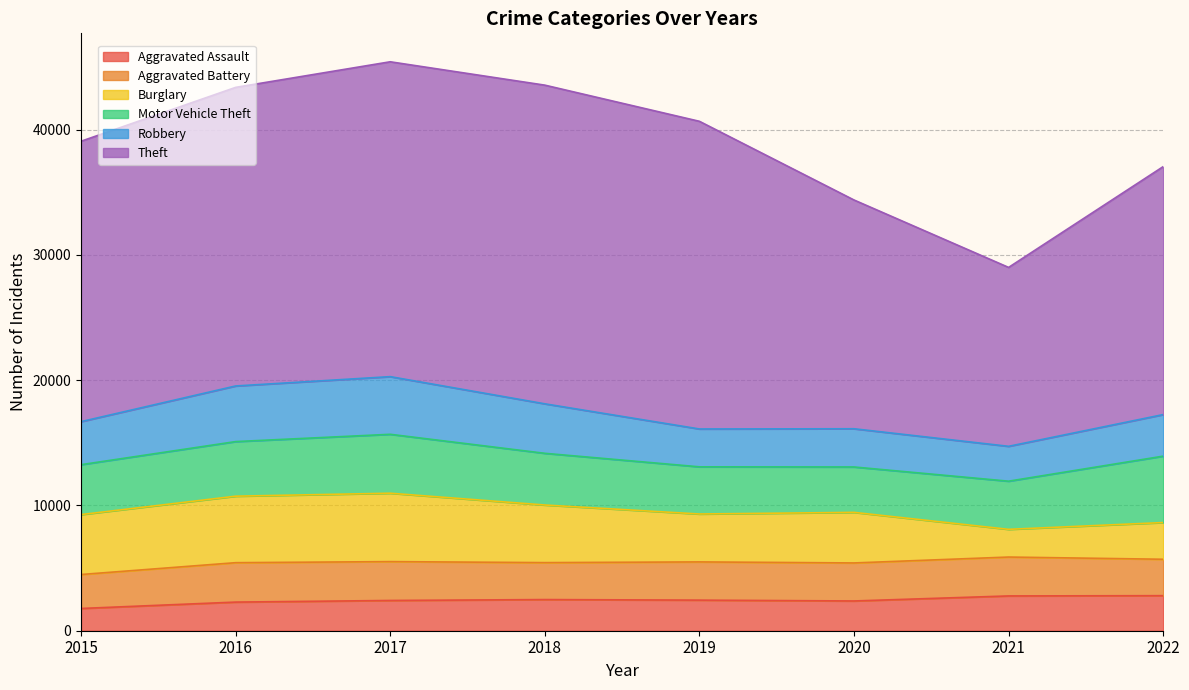

Is the value of Robbery at 2019 greater than the value of Aggravated Battery at 2015?

Yes